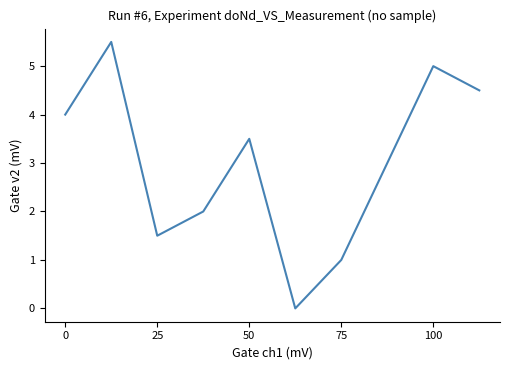

What is the maximum value shown in the chart?

5.5